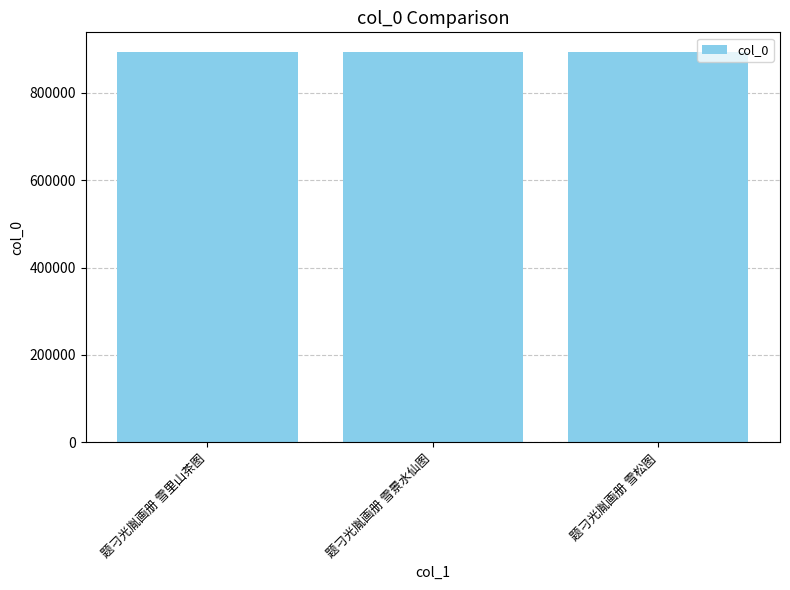

What is the smallest value displayed?

893720